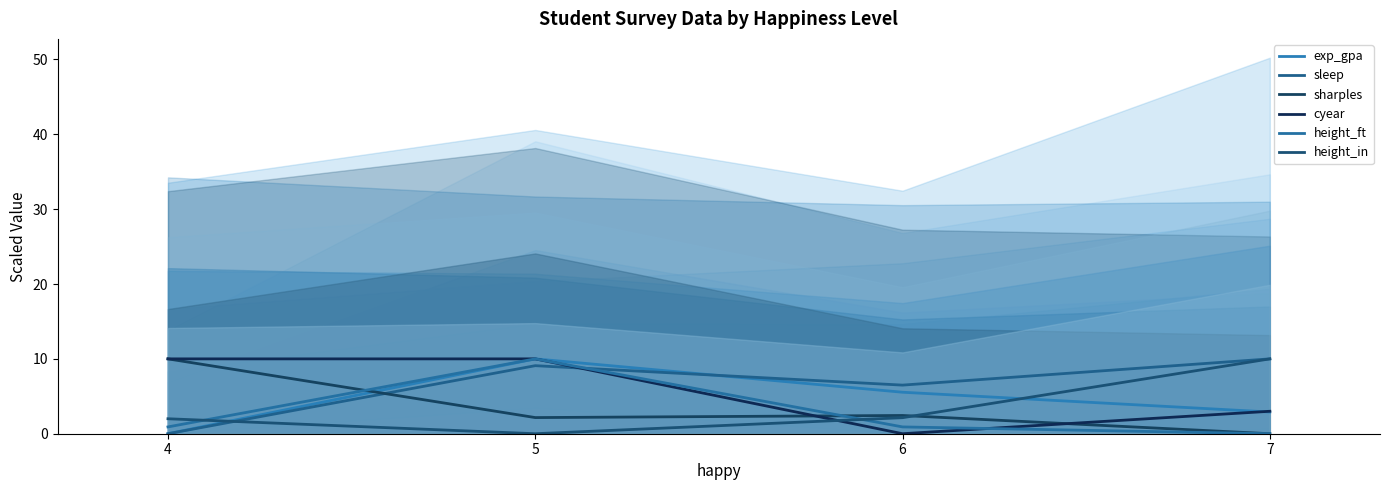

Where is height_ft nearest to the value 5?

4